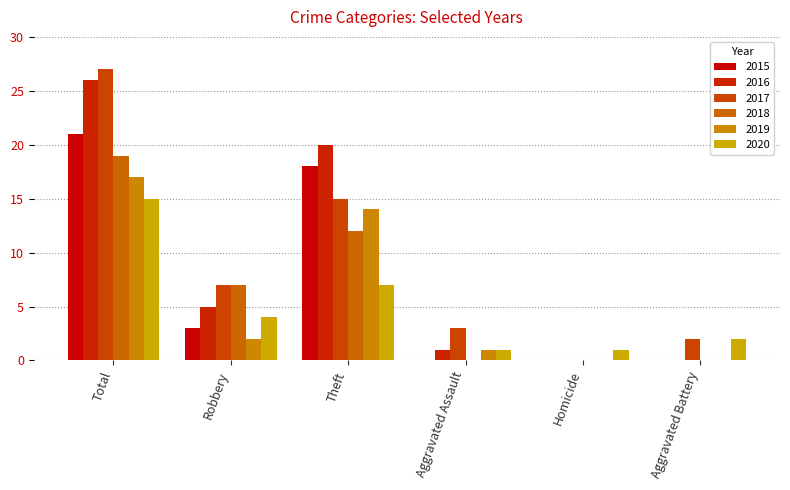

Which series has the largest total across all categories?

2017